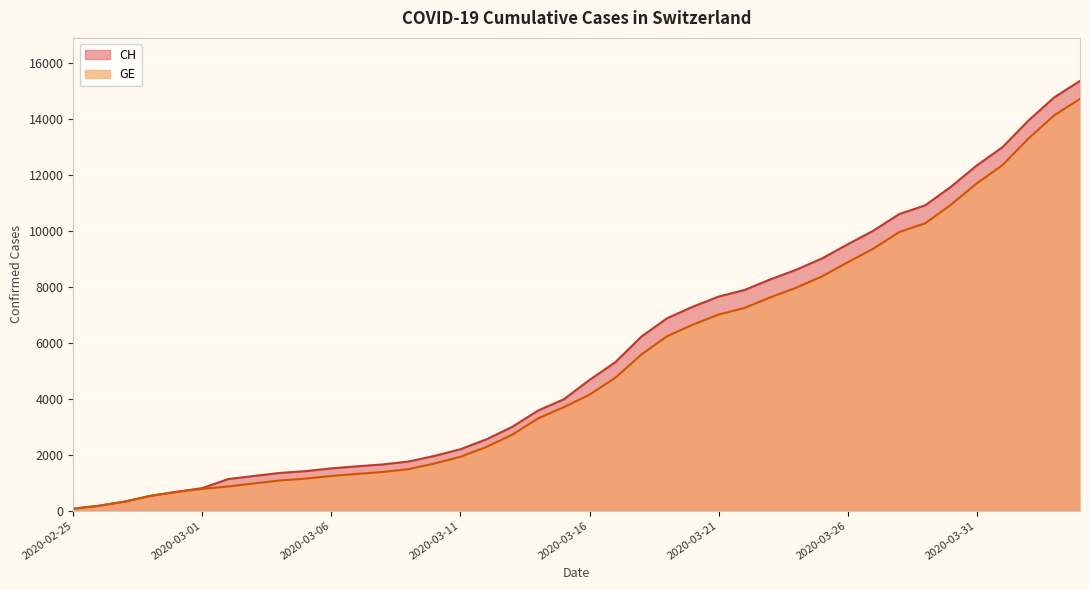

Which series has the largest total across all categories?

CH